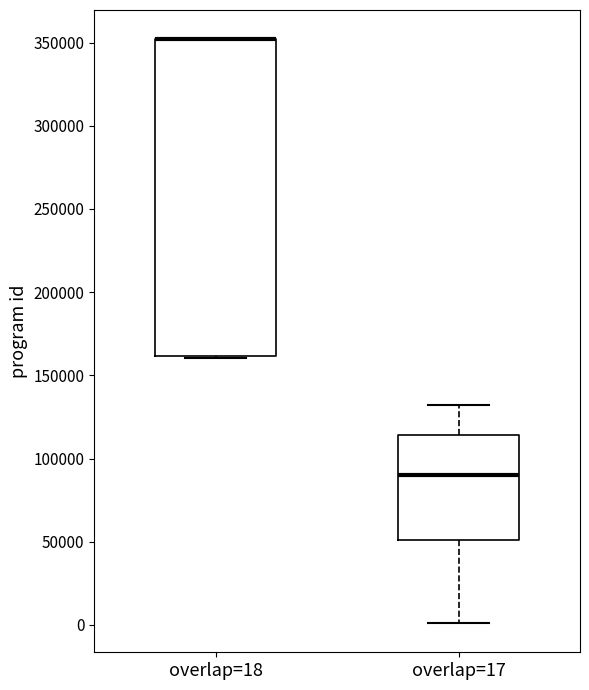

Where is the upper edge of the box for overlap=18 on the y-axis? The values are not printed on the chart, so give them approximately, as read against the axis.

350000